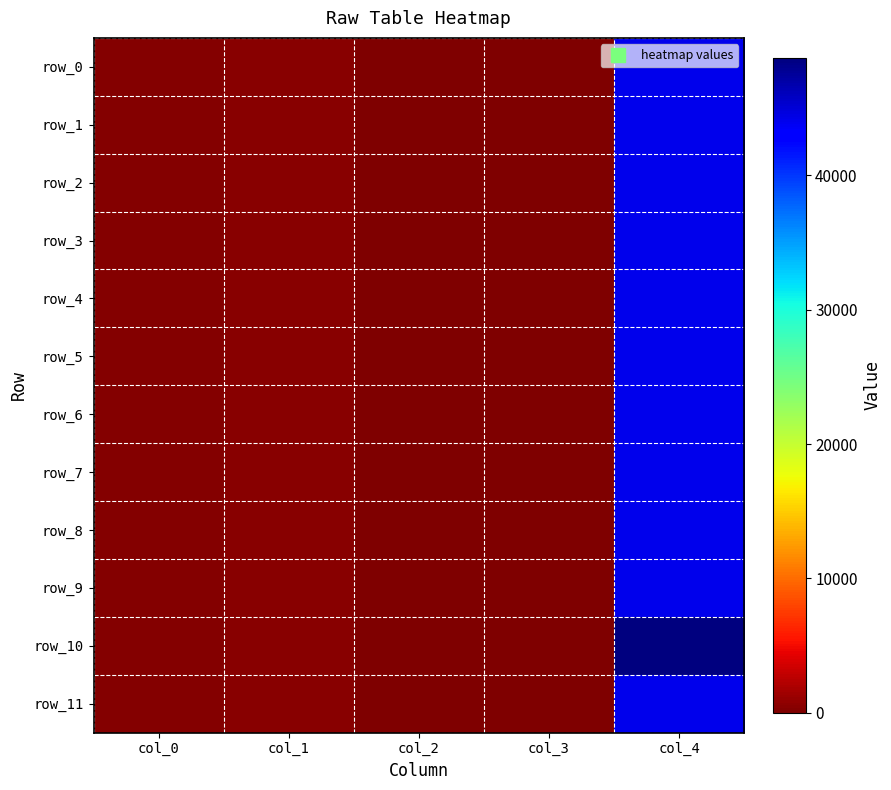

Which series has the widest spread of values?

row_10